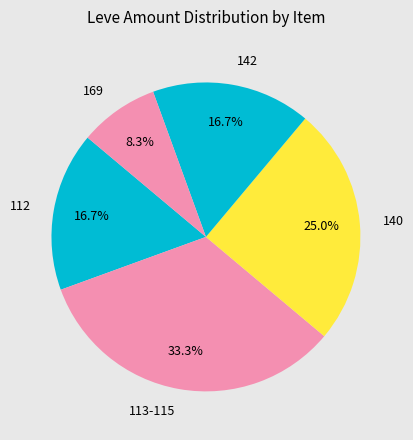

Which slice is the largest?

113-115